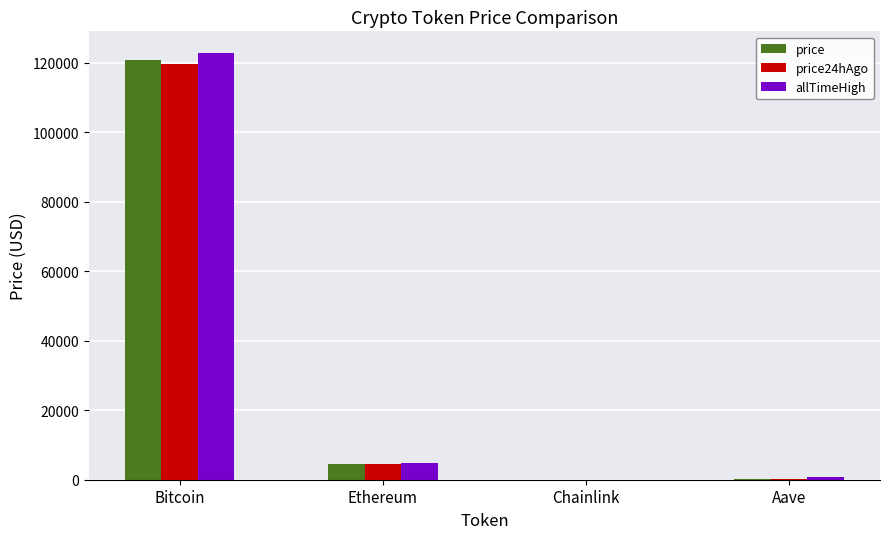

Which series changed the most between Bitcoin and Aave?

allTimeHigh